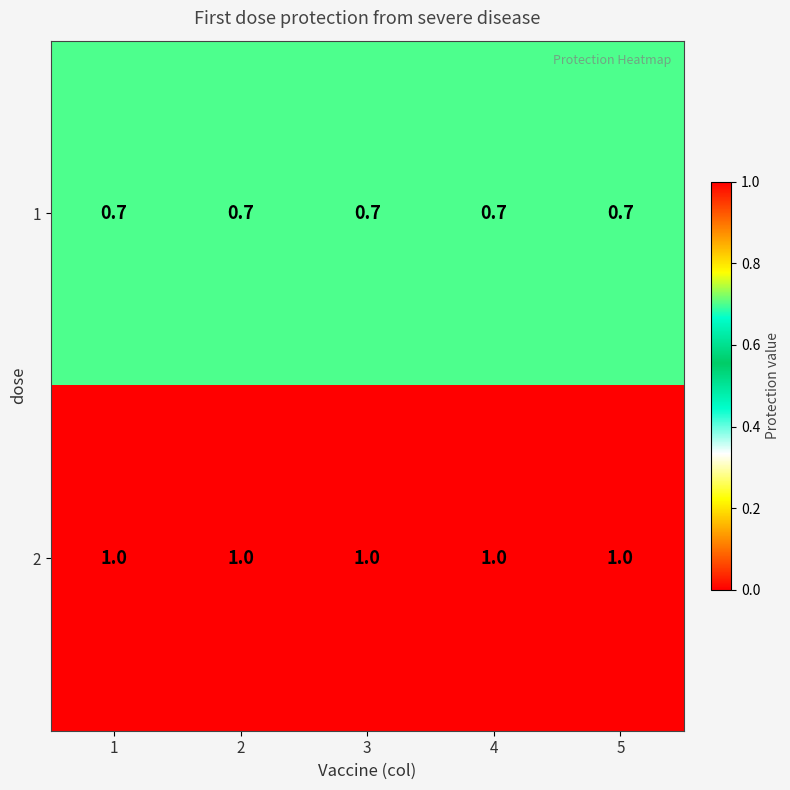

At how many categories does at least one series exceed 0?

5